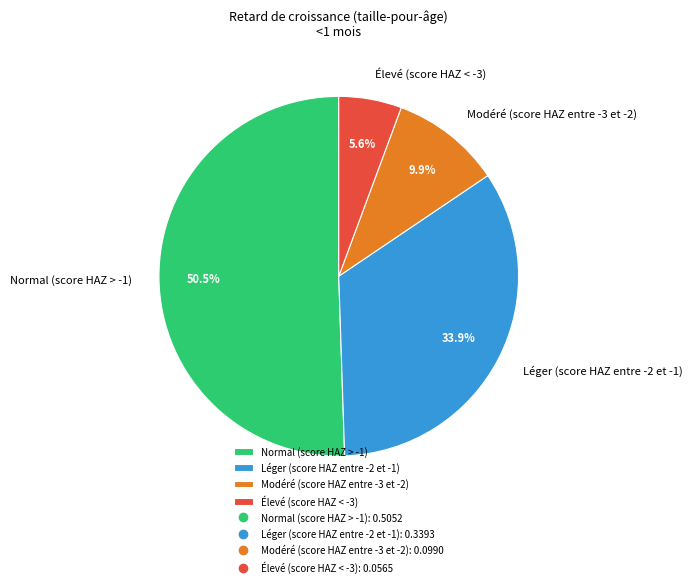

To the nearest percent, what is the average slice percentage?

25%